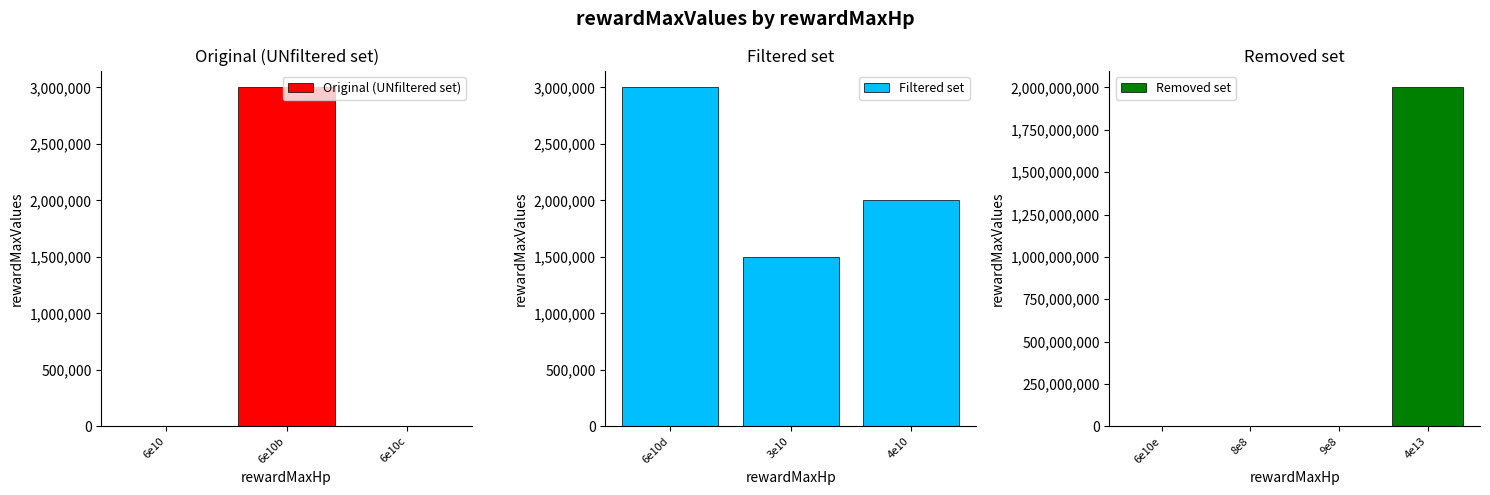

What is the difference between the values at 60000000000 and 40000000000?

1999994